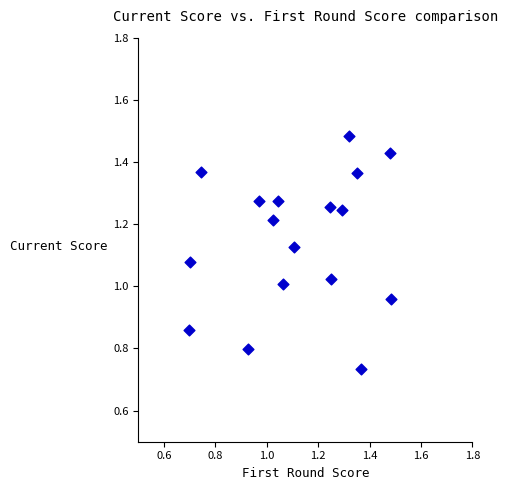

What is the range of X values (max minus min)?

0.8